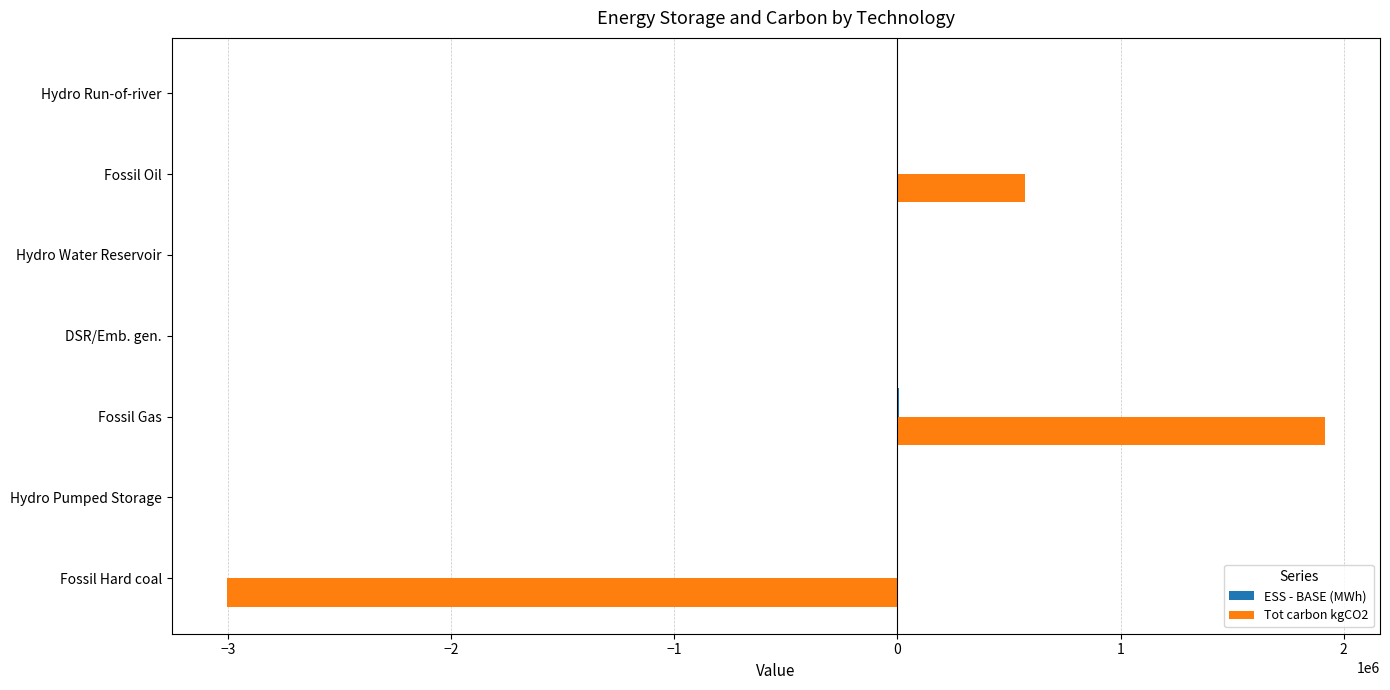

Is it true that Tot carbon kgCO2 equals 2518954.0 at DSR/Emb. gen.?

False